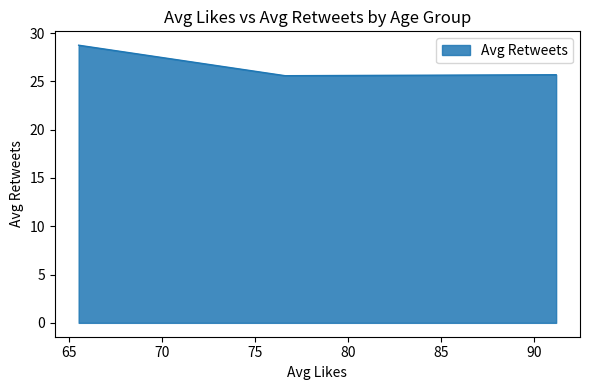

What is the average value?

26.7